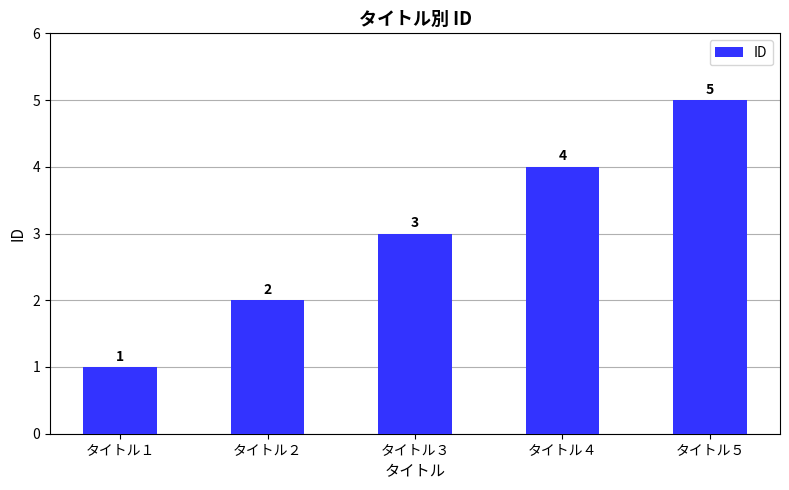

List the labels in order of value, smallest first.

タイトル１, タイトル２, タイトル３, タイトル４, タイトル５